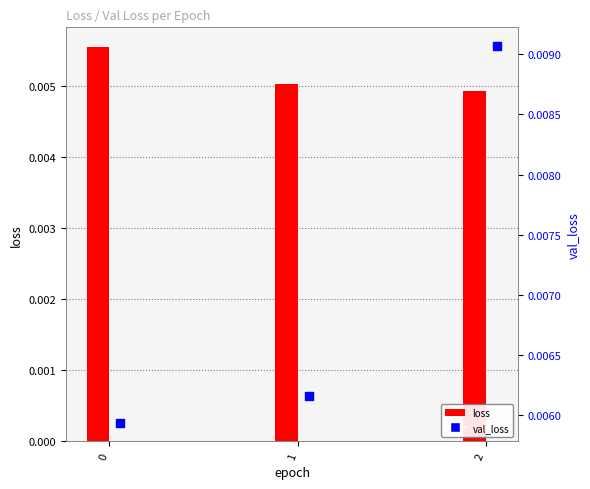

Which series reaches the minimum Y coordinate?

loss